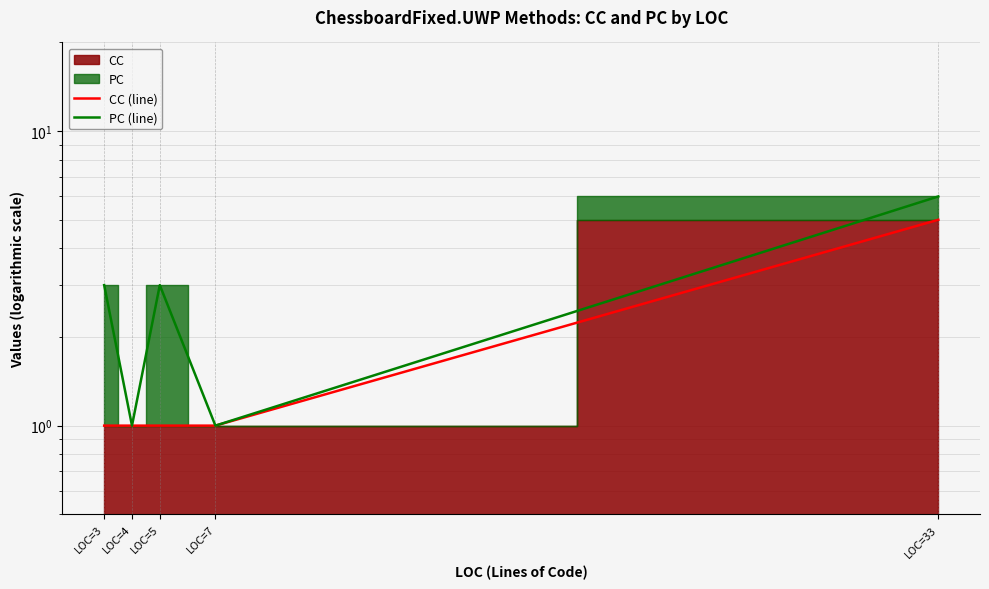

True or false: CC (line) has more than 1 interior local peaks.

False